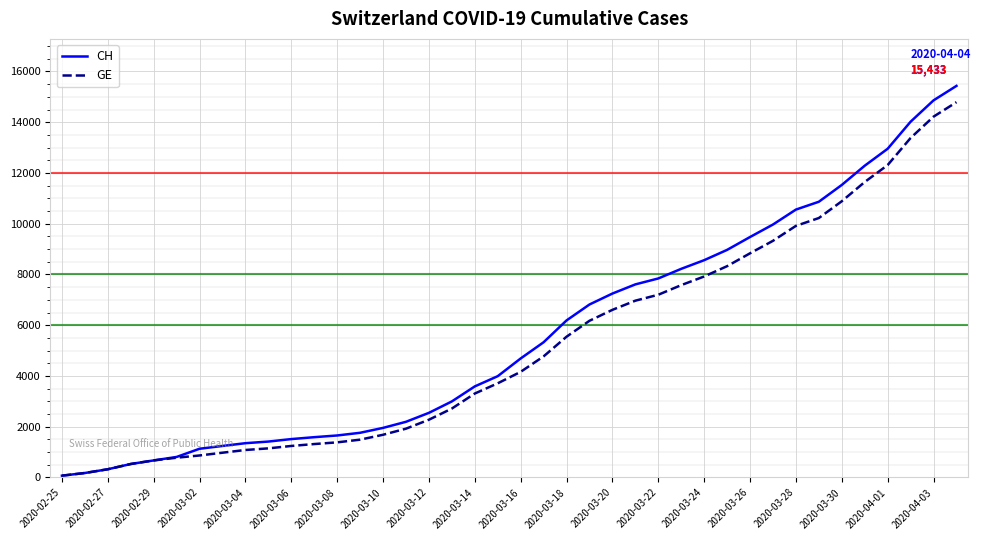

Which series has the widest spread of values?

CH